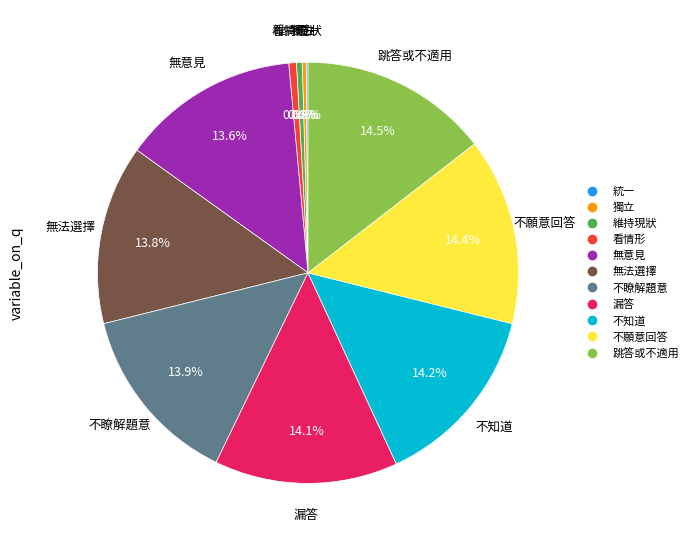

Is 無意見 the majority of the pie?

No